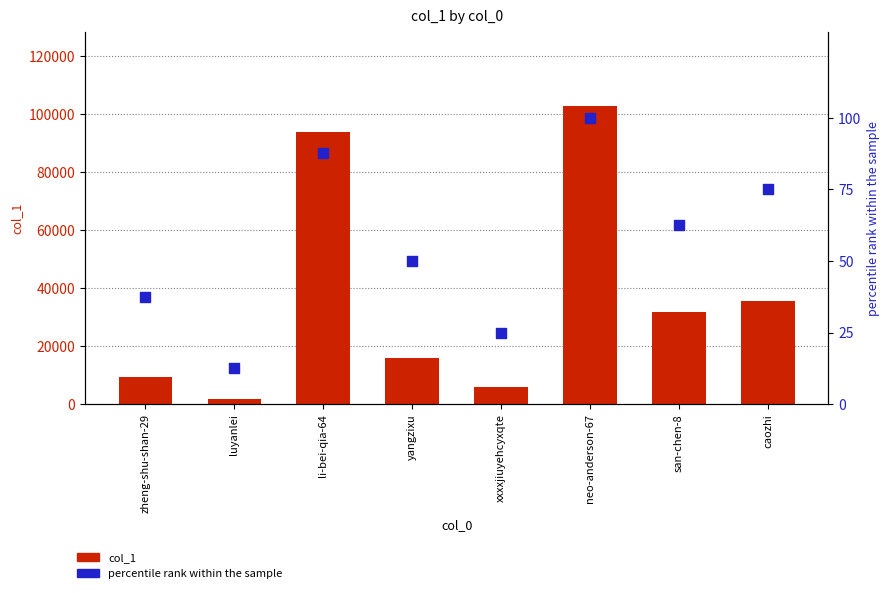

Which series reaches the minimum Y coordinate?

percentile rank within the sample